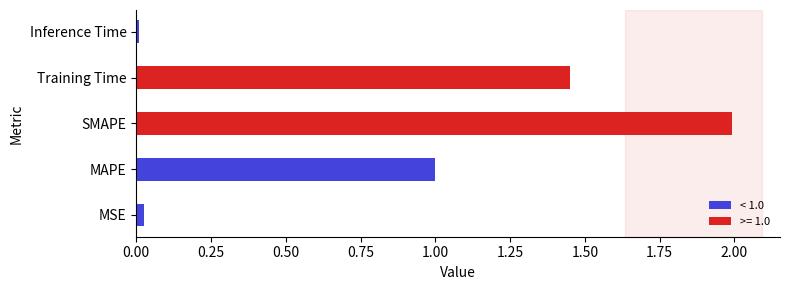

The chart shows a value of 0.7 at SMAPE. True or false?

False